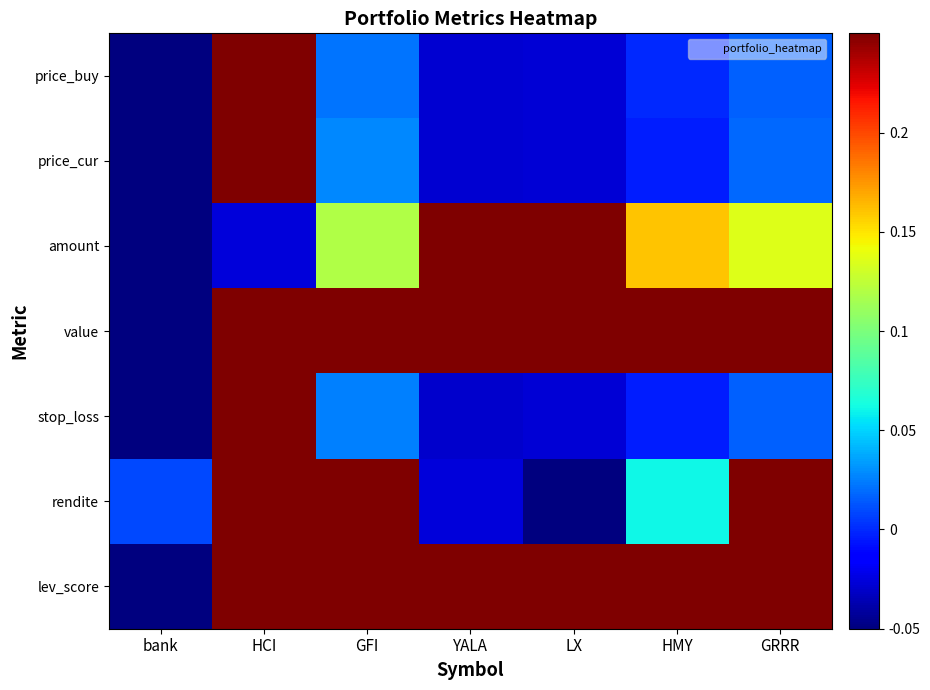

What is the greatest value displayed?

0.5